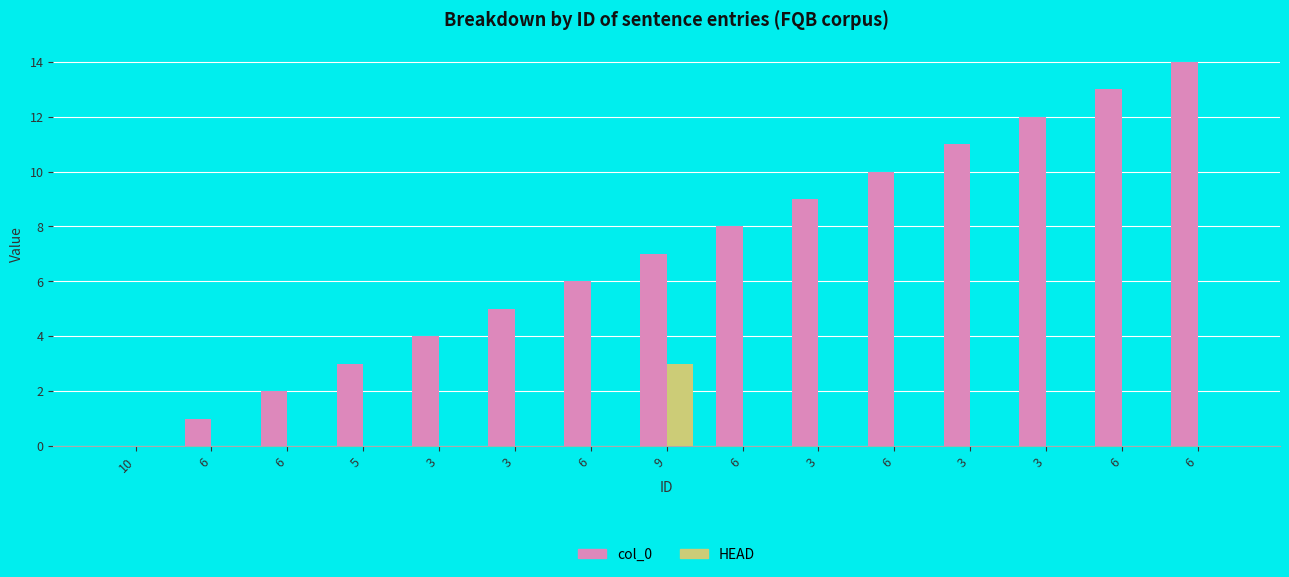

List the series in order of their overall mean, highest first.

col_0, HEAD